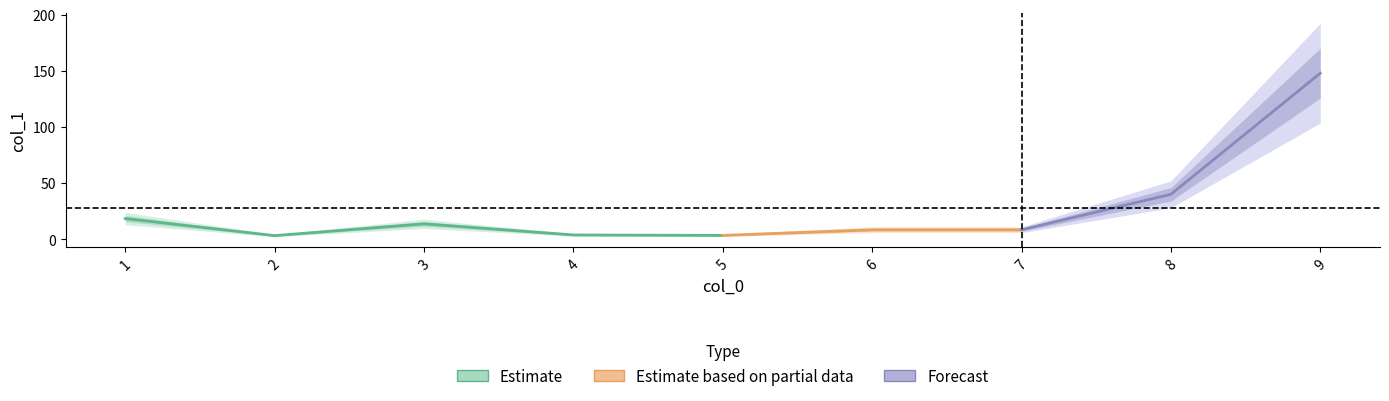

What is the change in value from 8 to 9?

+107.9